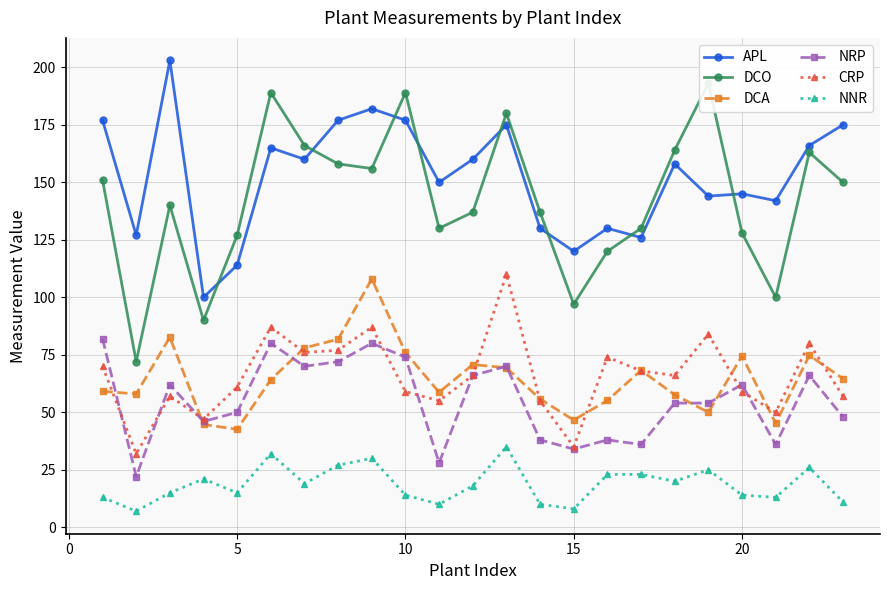

Is it true that DCA equals 65.7 at 15?

False